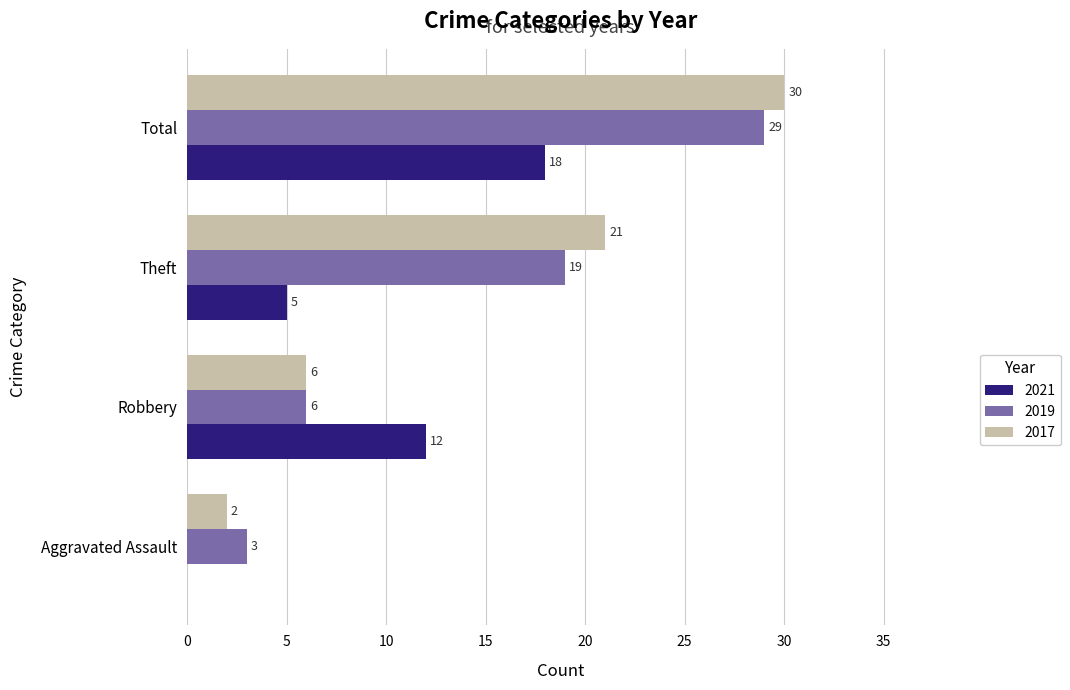

Where is 2019 nearest to the value 16?

Theft